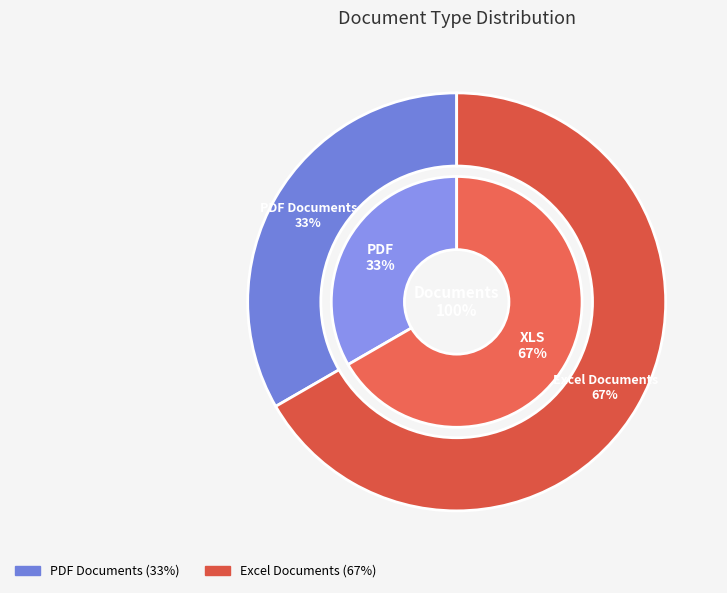

To the nearest percent, what is the average slice percentage?

50%